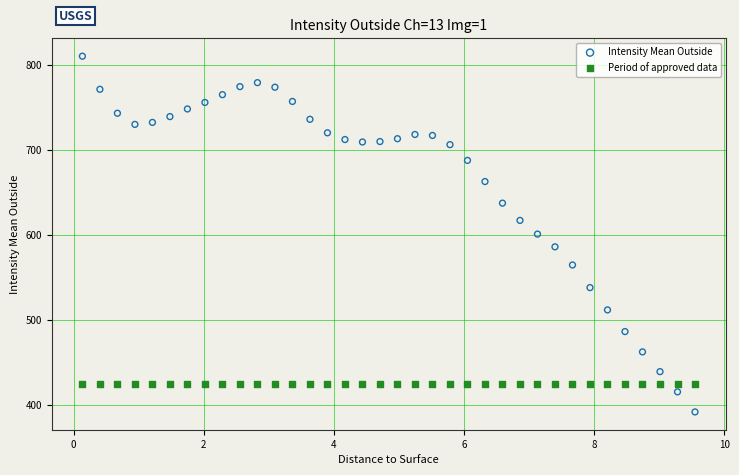

Which series reaches the maximum Y coordinate?

Intensity Mean Outside